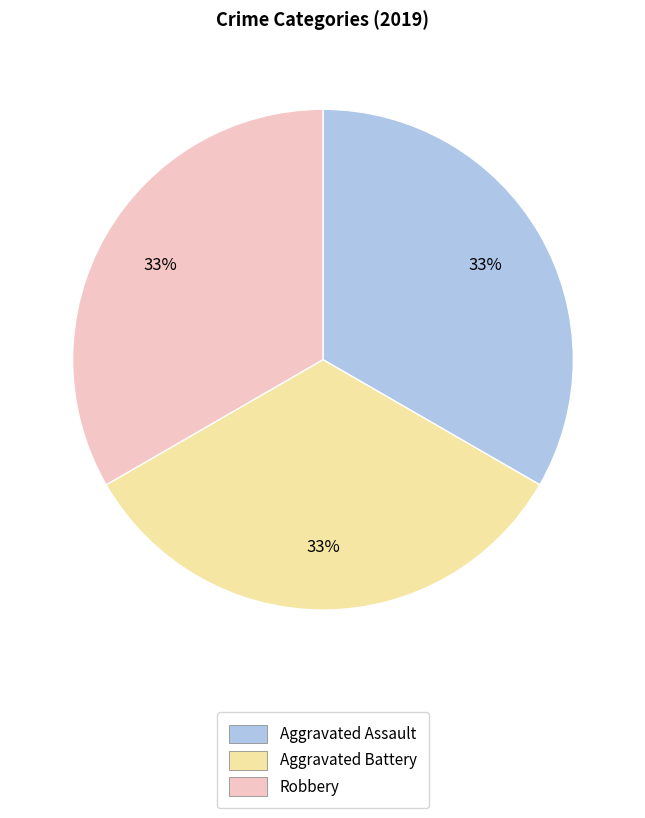

The Robbery slice represents 24% of the pie. True or false?

False